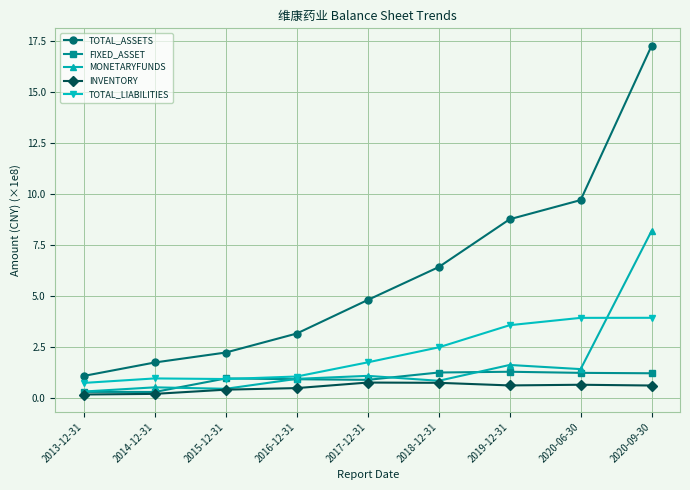

What is the label of the 4th point from the right?

2018-12-31